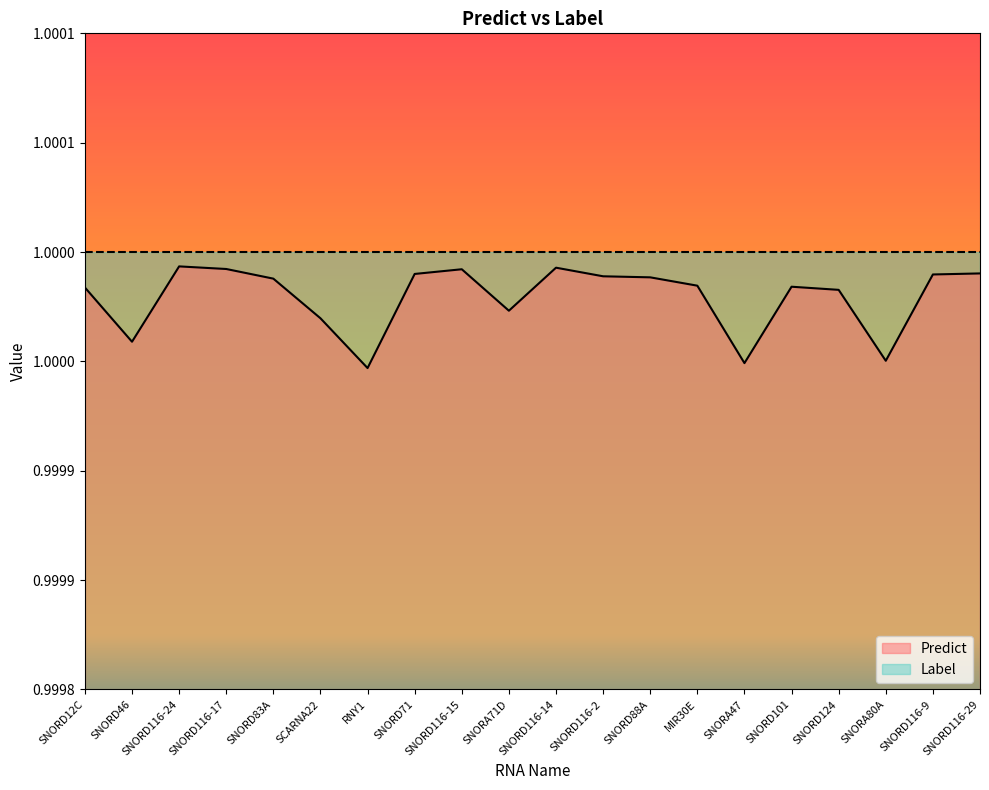

How many interior local peaks (higher than both neighbors) does the data have?

4